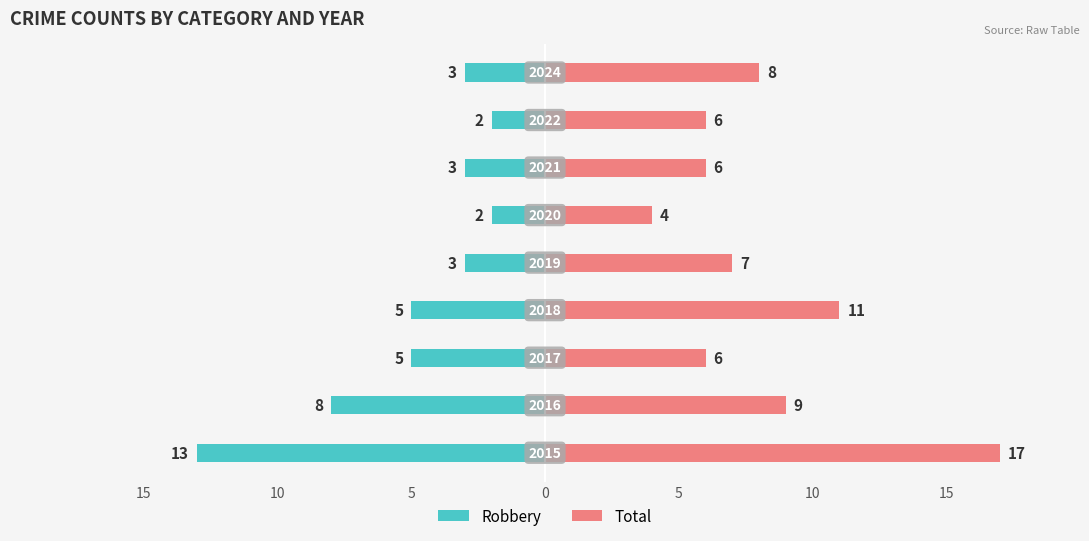

True or false: Robbery has a value of -9 at 0.

False